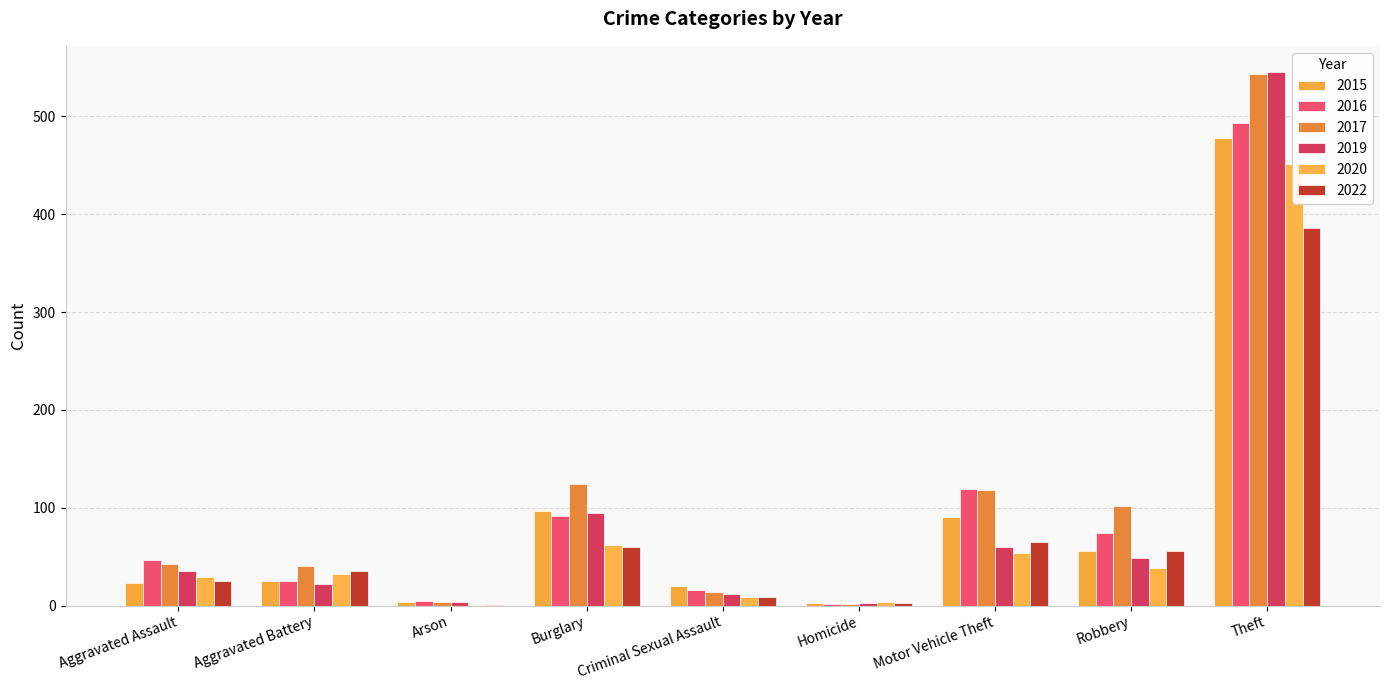

Reading right to left, extract all data points from this chart.

2015: 478	56	91	3	20	97	4	25	23
2016: 493	74	119	2	16	92	5	25	47
2017: 543	102	118	2	14	124	4	40	42
2019: 545	49	60	3	12	95	4	22	35
2020: 451	38	54	4	9	62	1	32	29
2022: 386	56	65	3	9	60	1	35	25